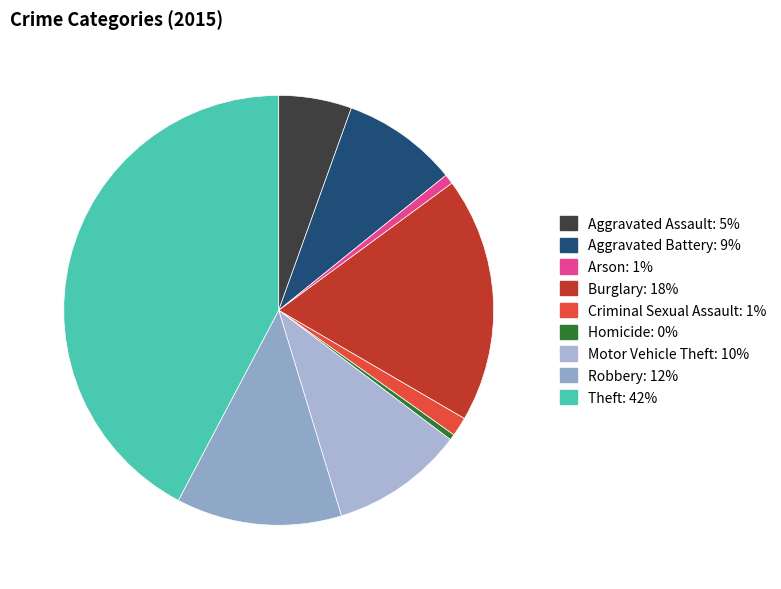

Between Theft and Robbery, which is larger?

Theft